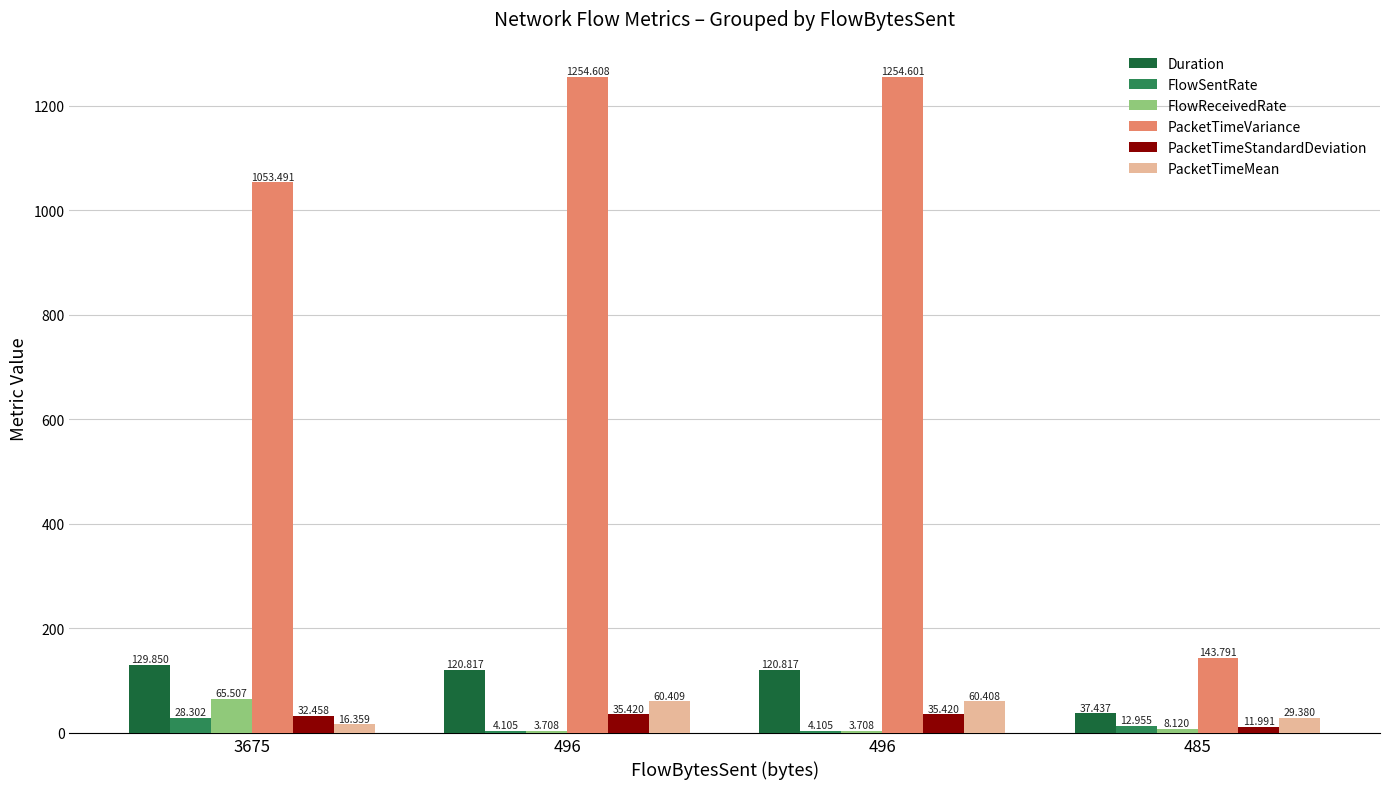

What is the sum of all FlowSentRate values?

49.5